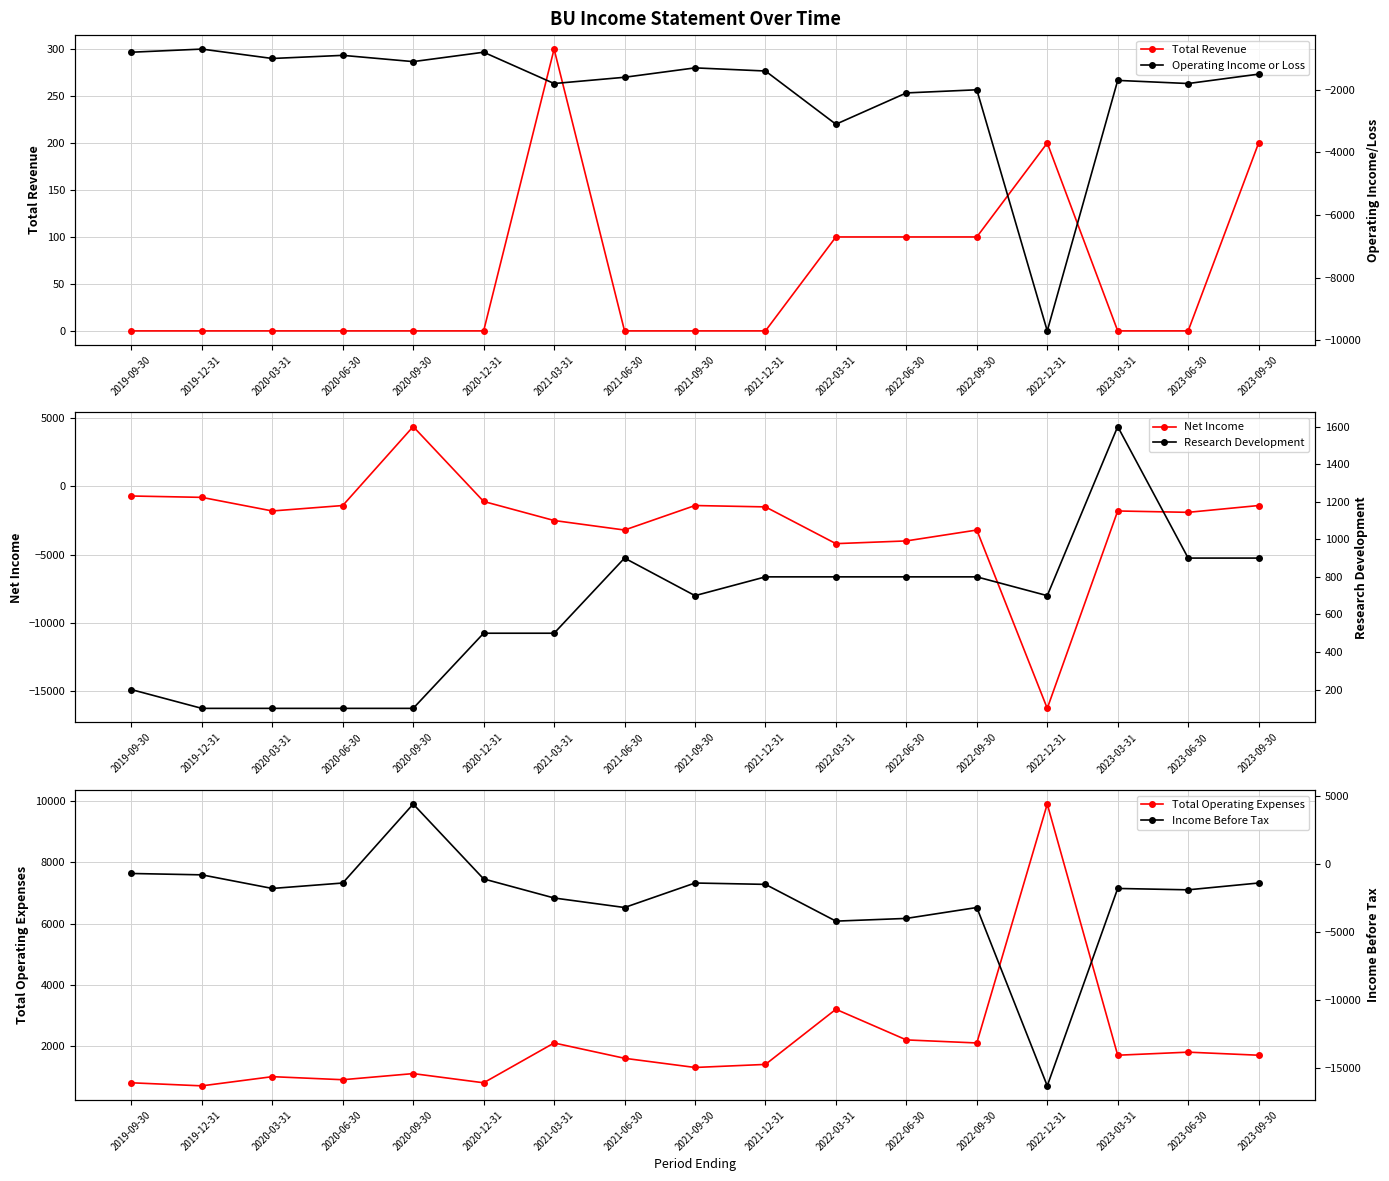

Rank the series by their maximum value, from highest to lowest.

Total Operating Expenses, Net Income, Income Before Tax, Research Development, Total Revenue, Operating Income or Loss